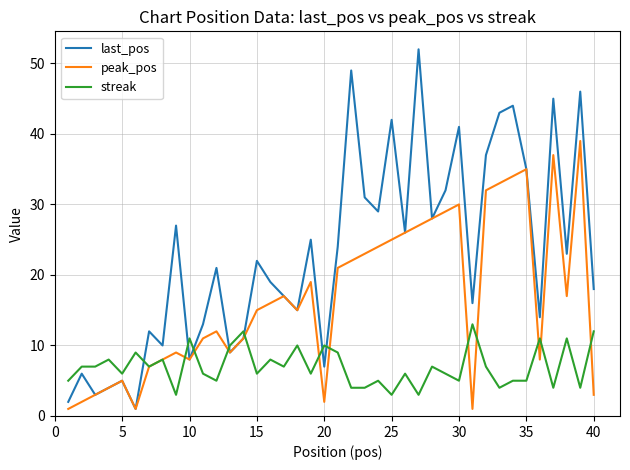

Which series has the largest total across all categories?

last_pos